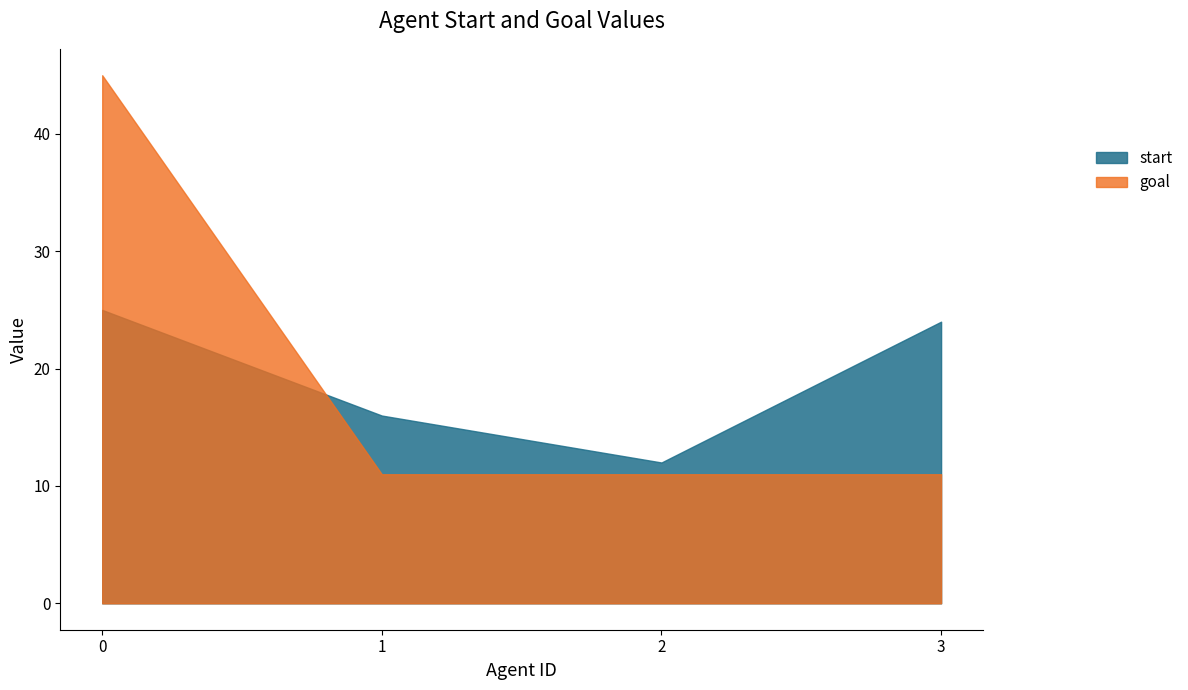

Rank the categories by goal value from highest to lowest.

0, 1, 2, 3